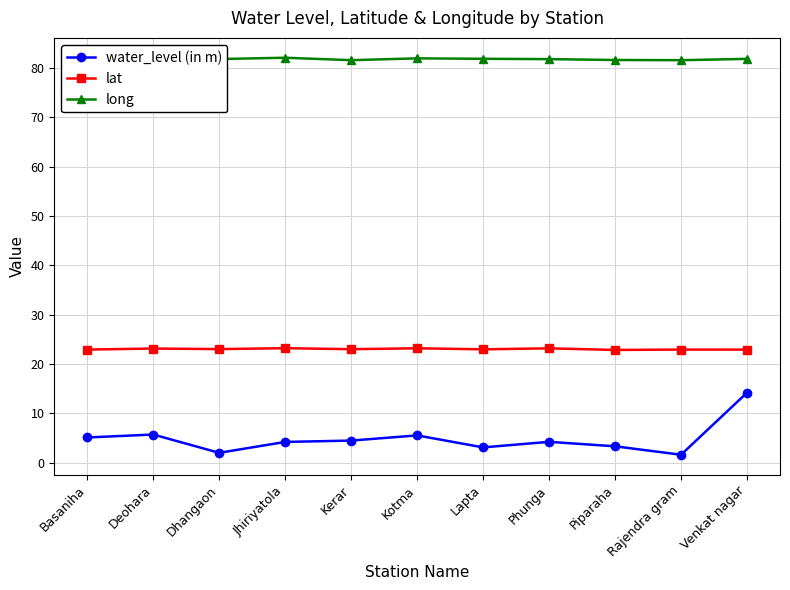

How many values in the water_level (in m) series exceed 4?

7